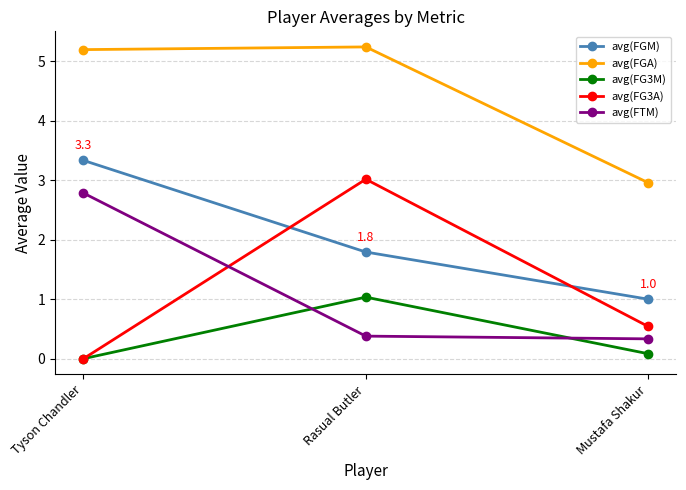

Where is avg(FGM) nearest to the value 2?

Rasual Butler